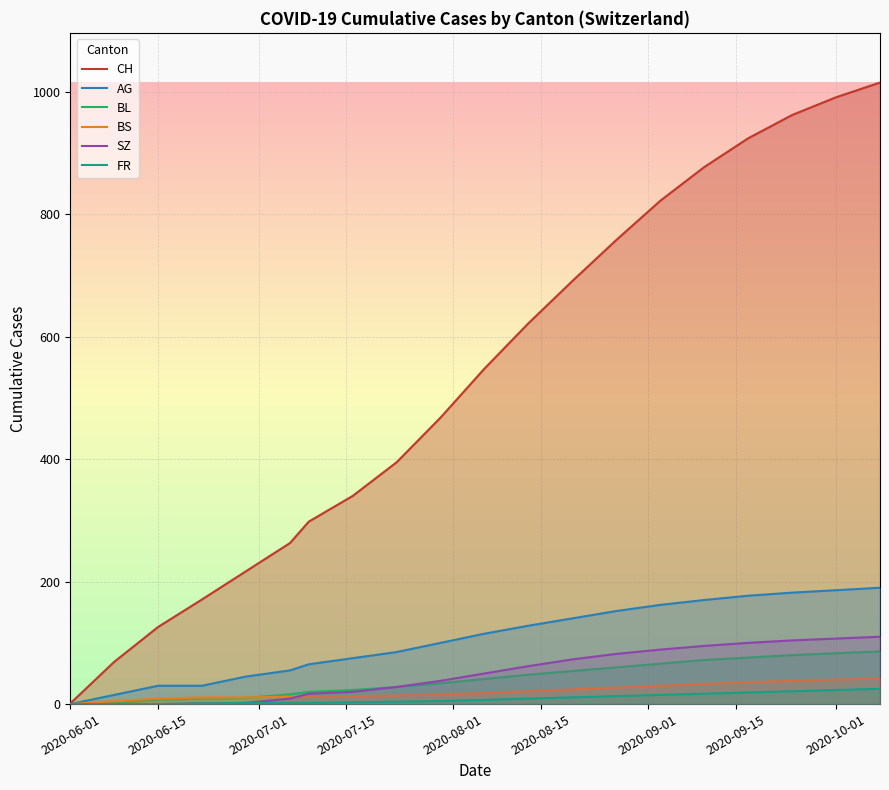

The value of BS at 2020-06-01 is 0. True or false?

True